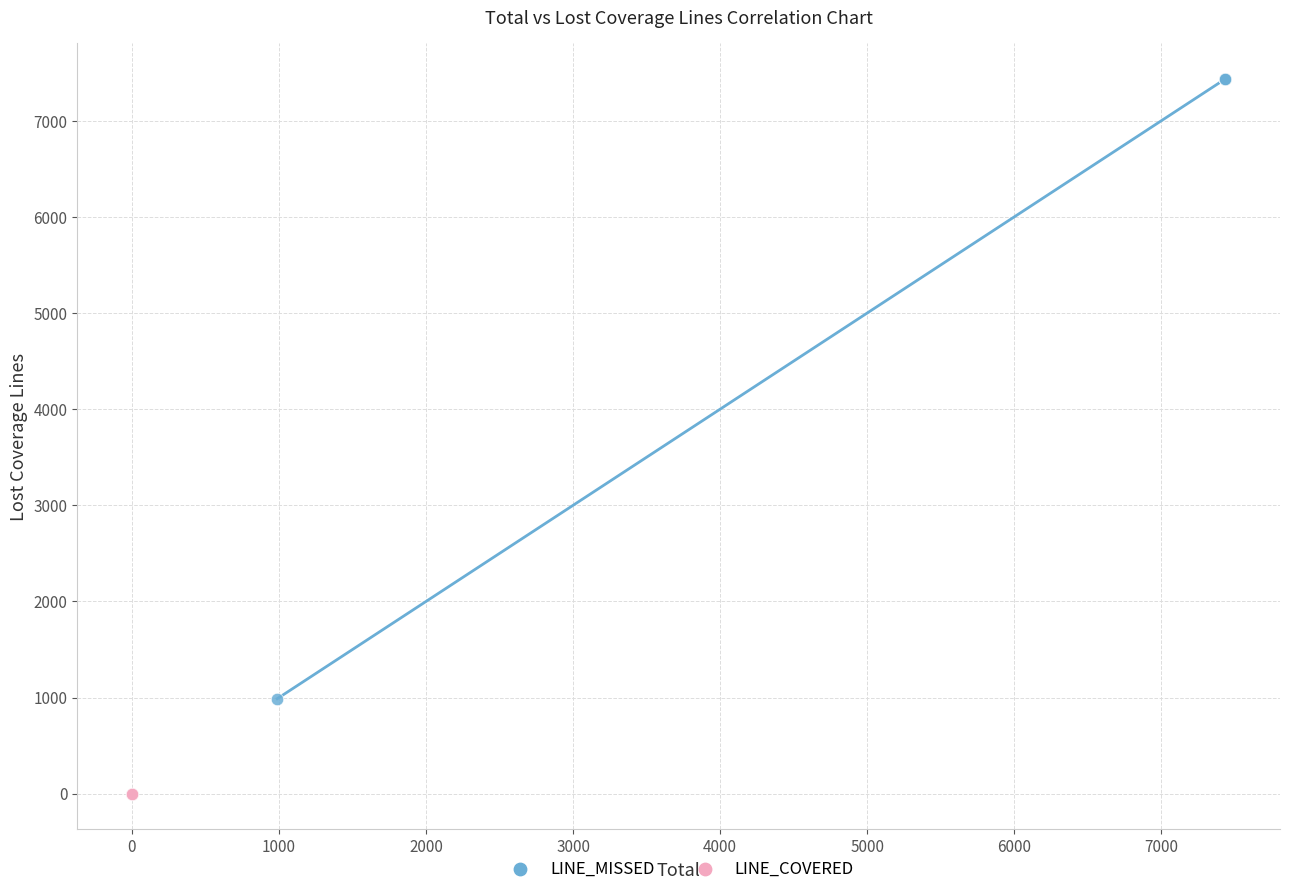

Which series contains the highest Y value?

LINE_MISSED